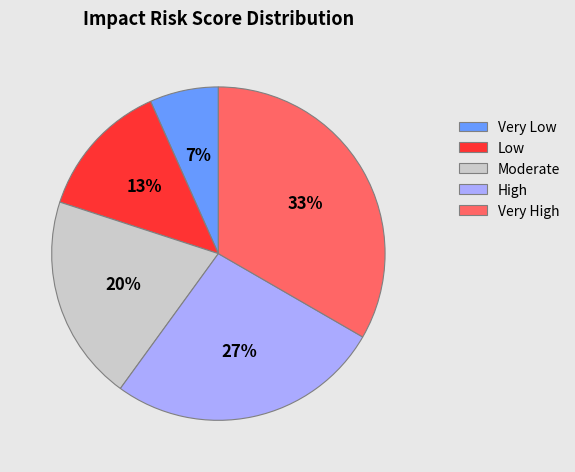

Which has a higher value, Moderate or Very Low?

Moderate